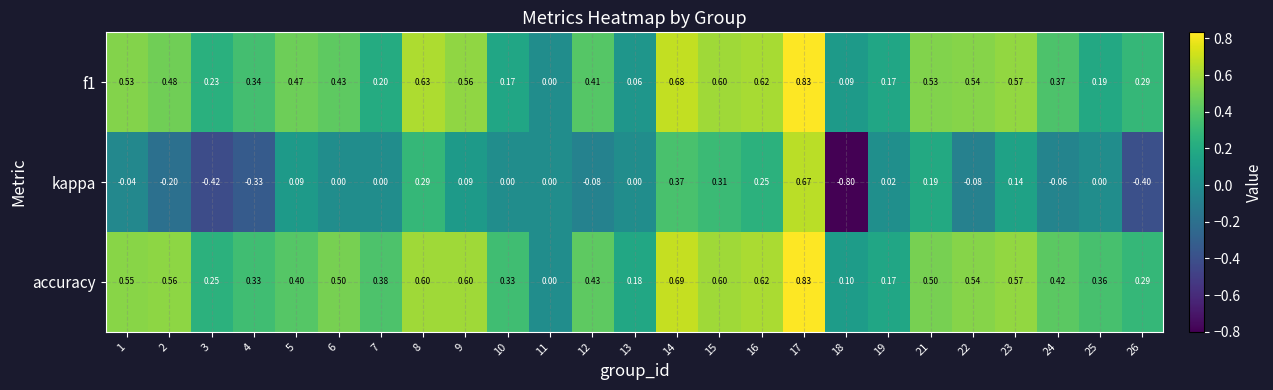

Which series changed the most between 16 and 18?

kappa